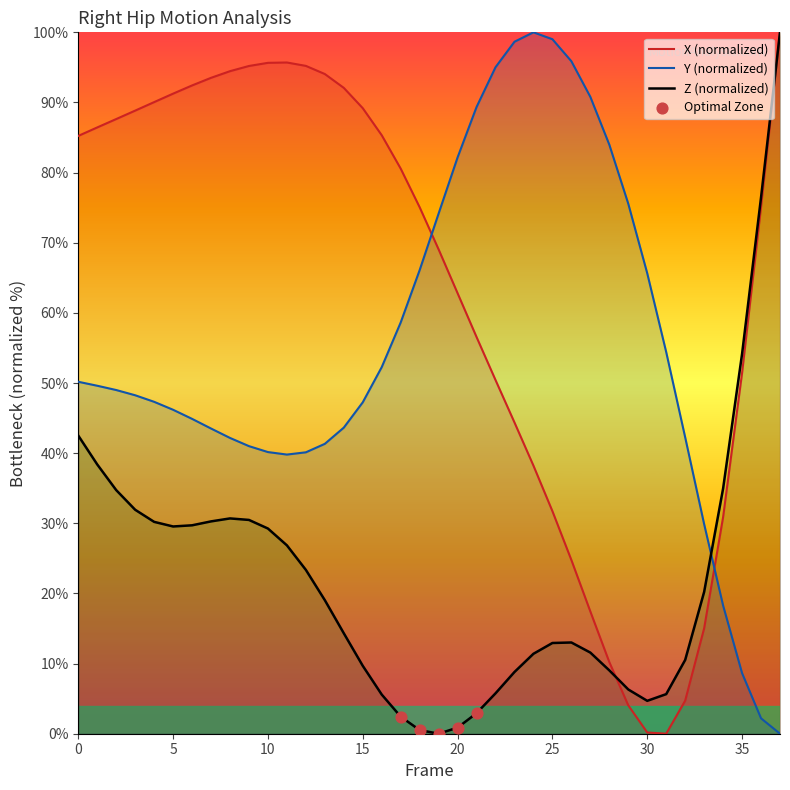

What are all the series names shown in the legend?

X, Y, Z